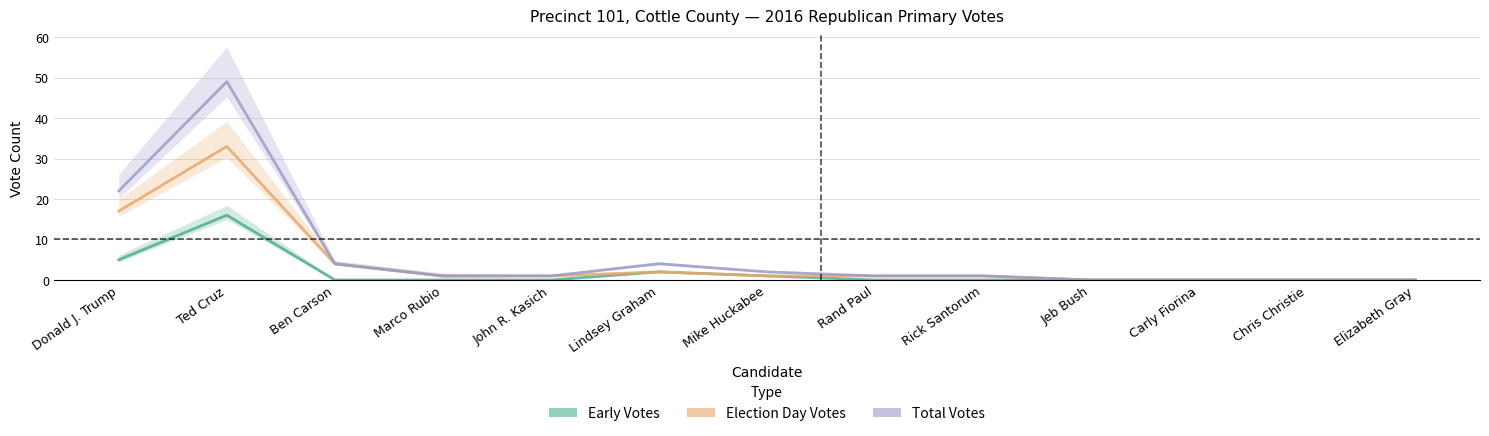

Reading left to right, transcribe all the data shown in this chart.

Early Votes: 5	16	0	0	0	2	1	0	0	0	0	0	0
Election Day Votes: 17	33	4	1	1	2	1	1	1	0	0	0	0
Total Votes: 22	49	4	1	1	4	2	1	1	0	0	0	0